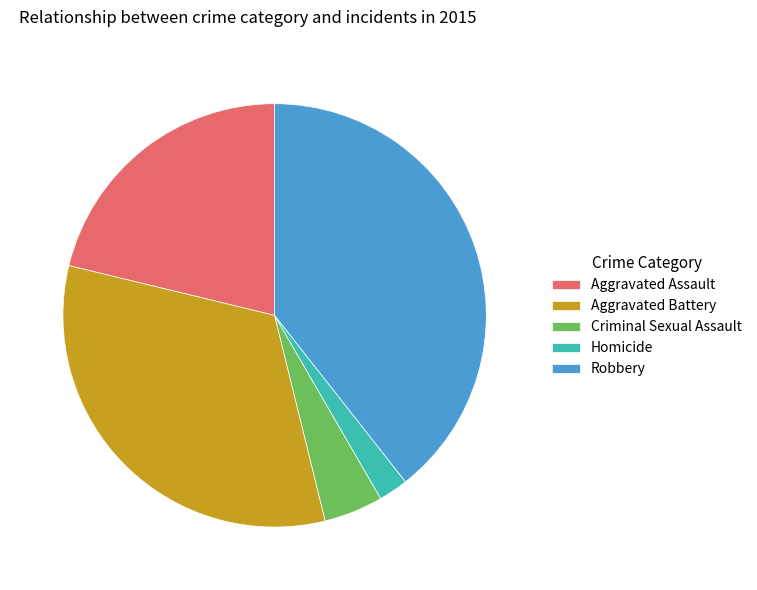

Between Aggravated Assault and Aggravated Battery, which is larger?

Aggravated Battery